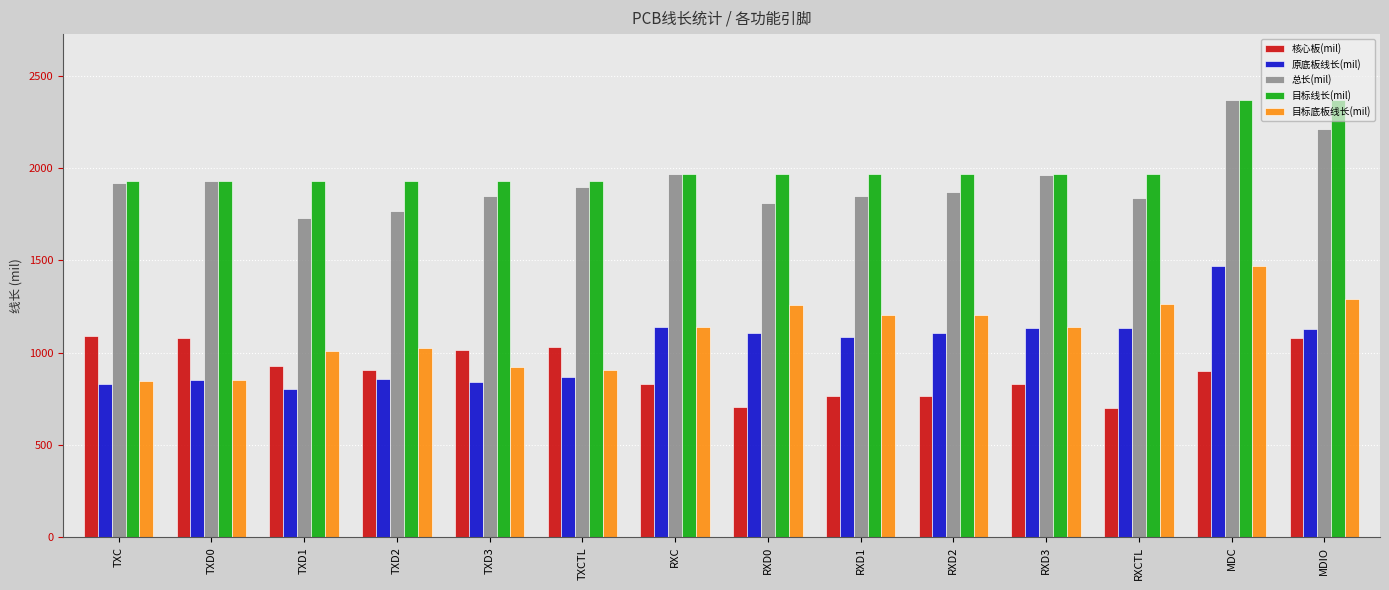

What is the maximum value for 目标底板线长(mil)?

1469.1